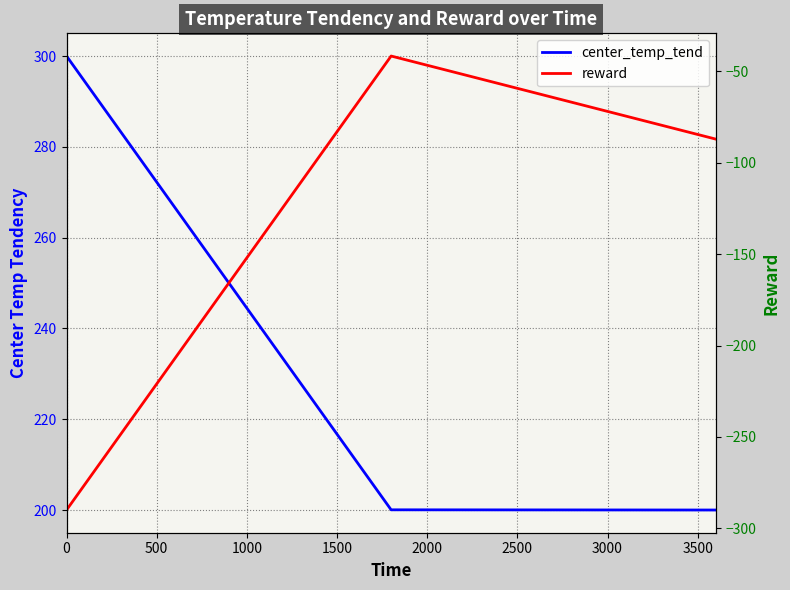

At which label is reward closest to -165?

1000